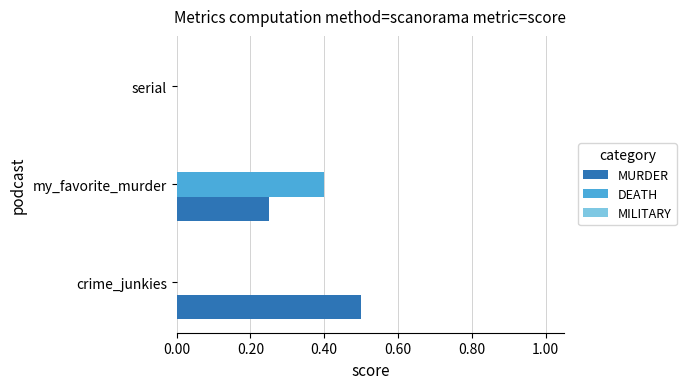

Count the number of categories in the chart.

3